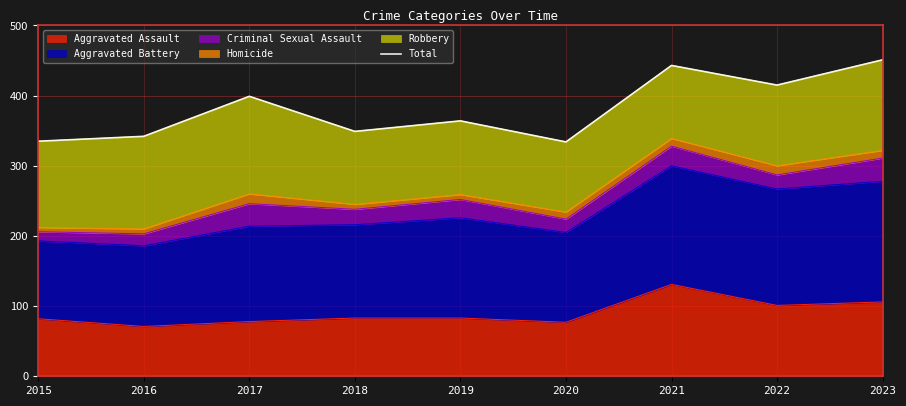

What is the maximum value shown in the chart?

451